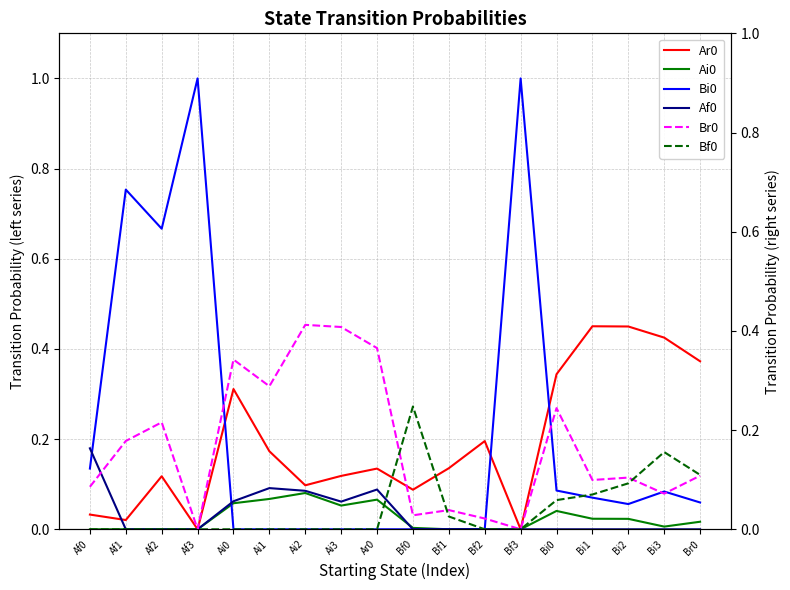

How many times do Af0 and Bi0 cross each other?

2